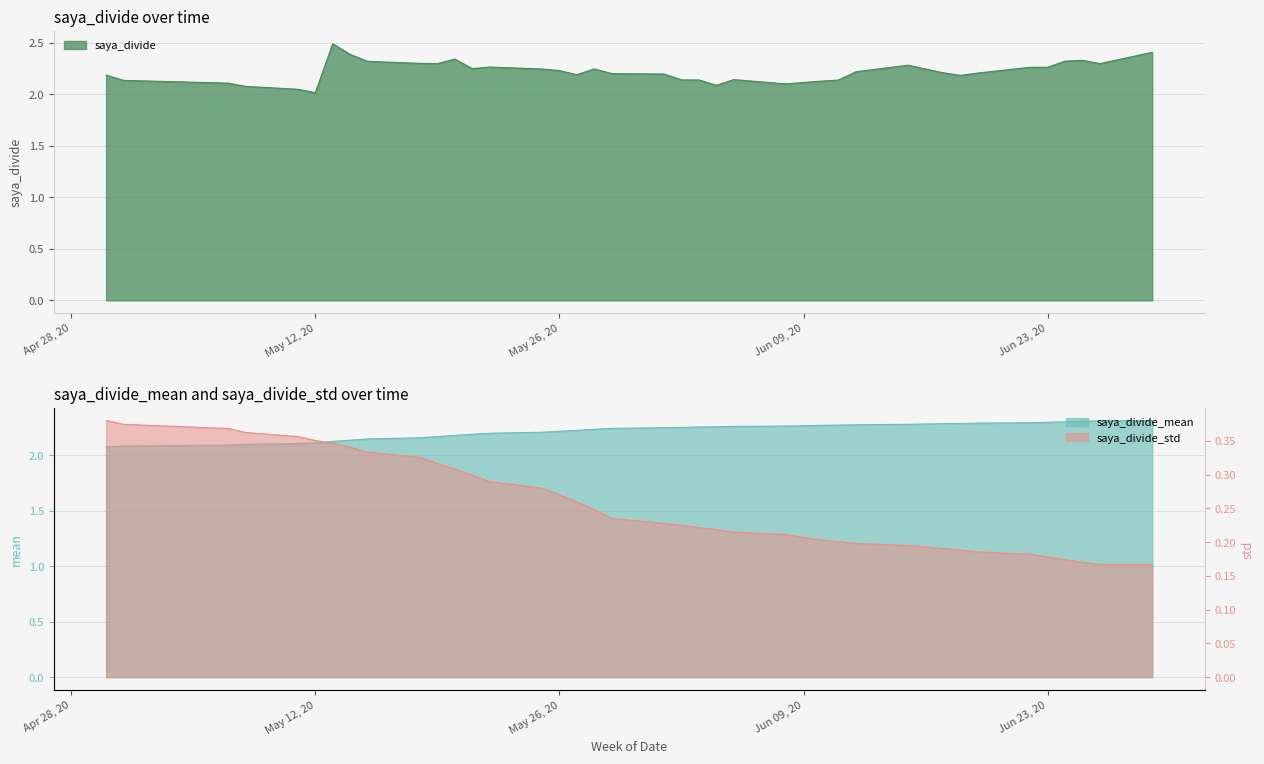

What is the sum of all saya_divide_mean values?

88.9